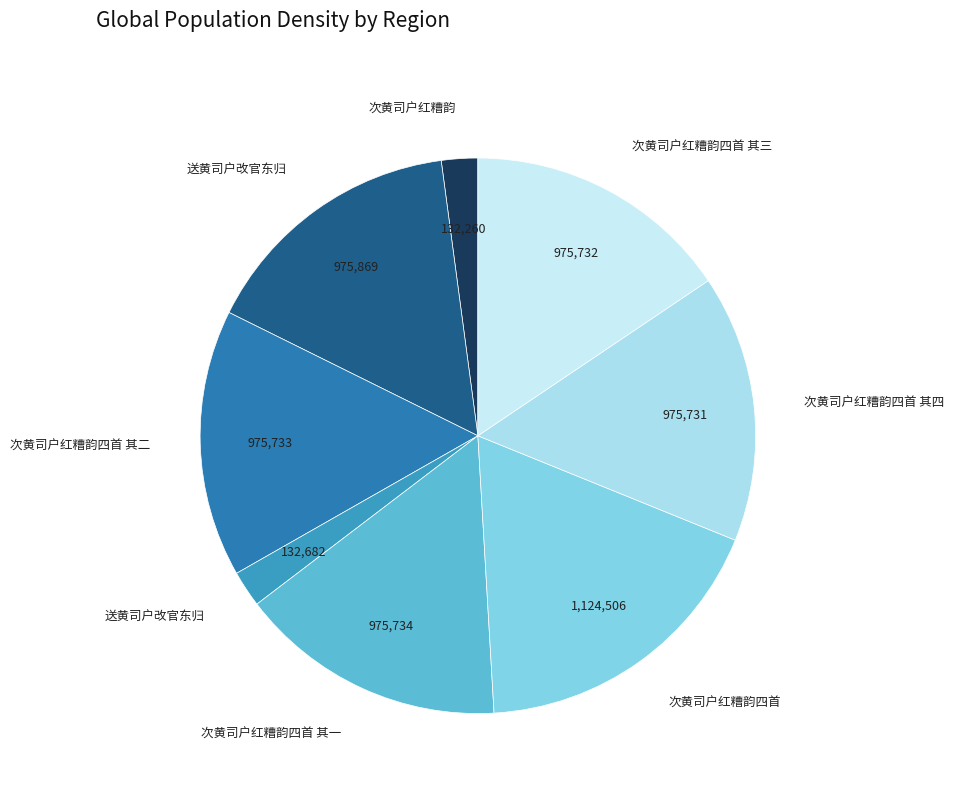

How many slices are in this pie chart?

8